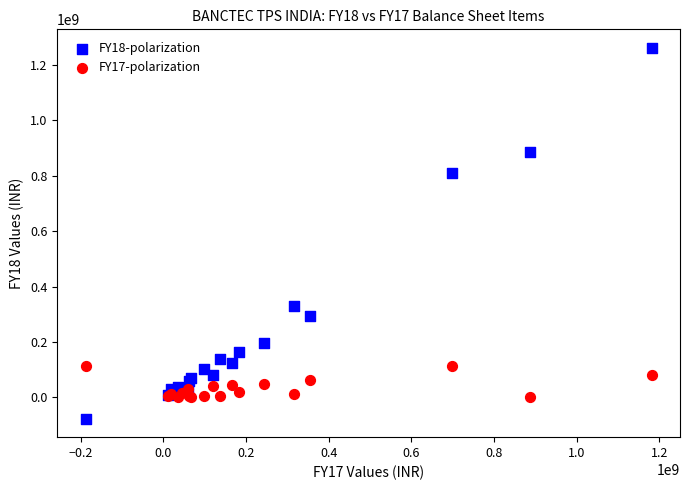

Across all series, what Y value is closest to 592489924?

810044847